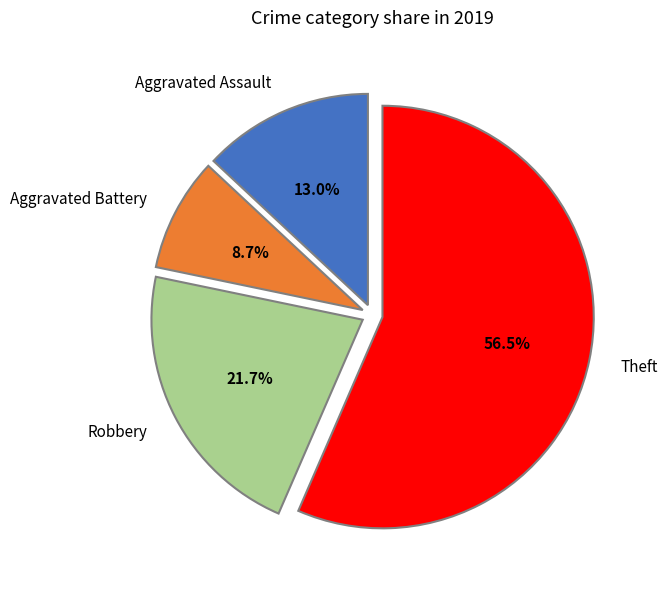

Count the number of slices in the pie.

4